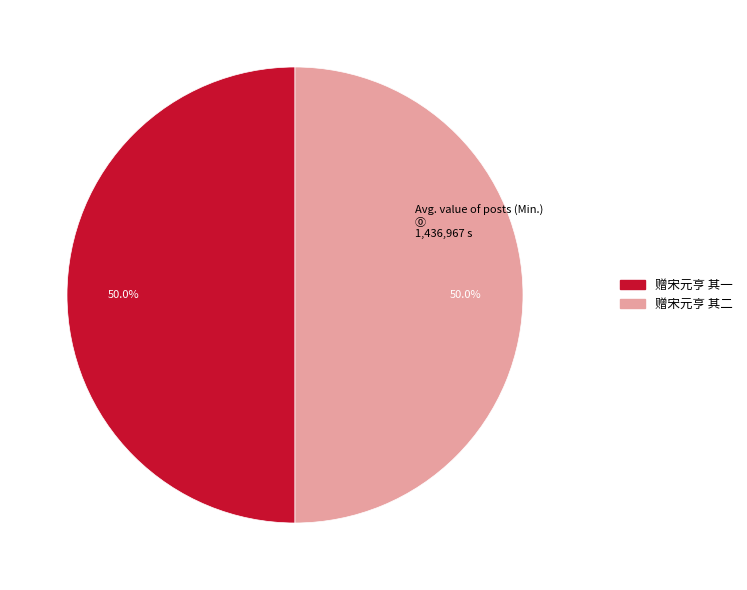

Approximately how many times larger is the value at 赠宋元亨 其二 compared to 赠宋元亨 其一?

1.0